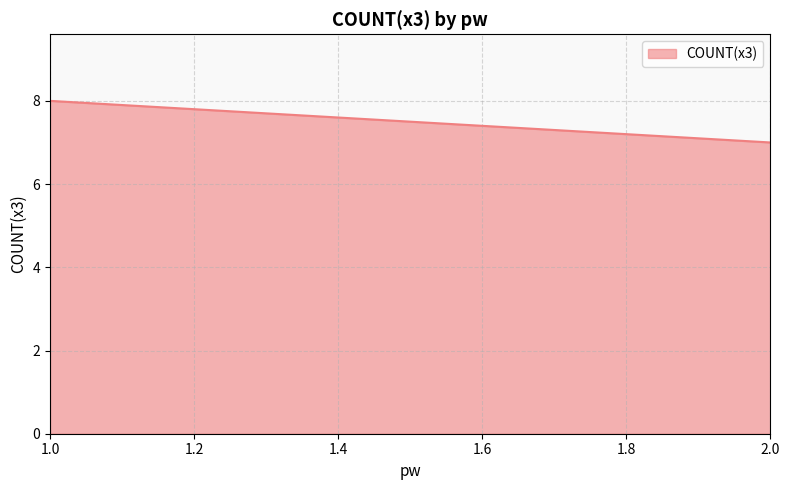

Does the chart have visible grid lines?

Yes